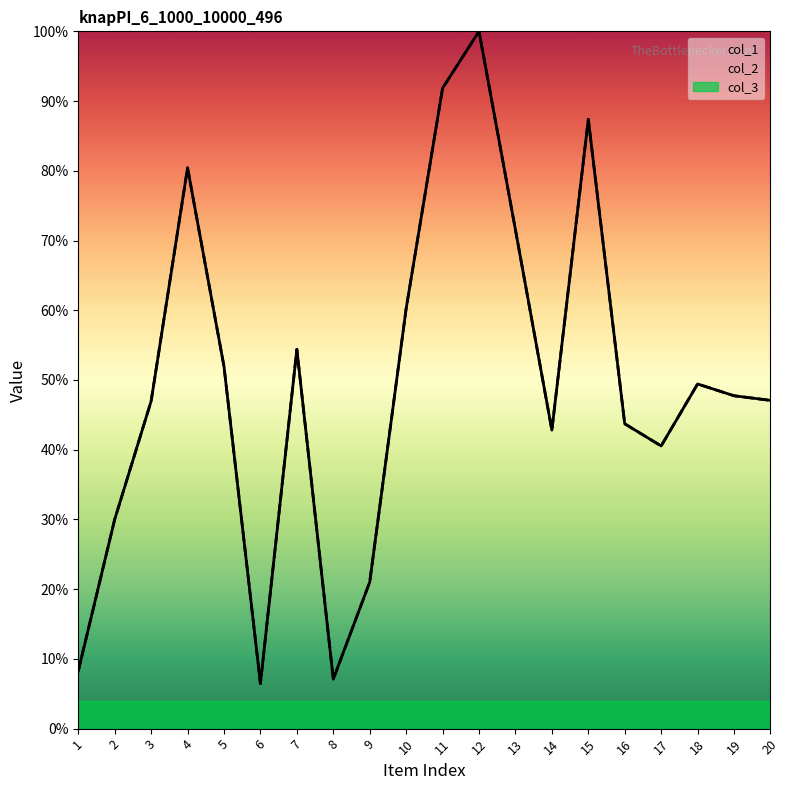

True or false: col_1 and col_2 intersect in this chart.

False